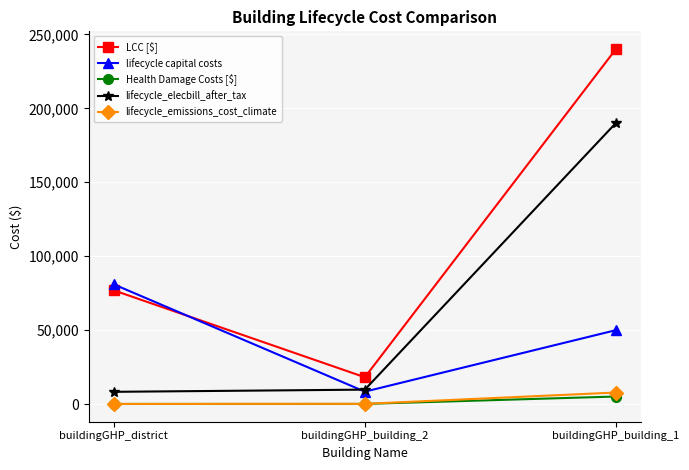

What is the minimum value for lifecycle_elecbill_after_tax?

8261.9